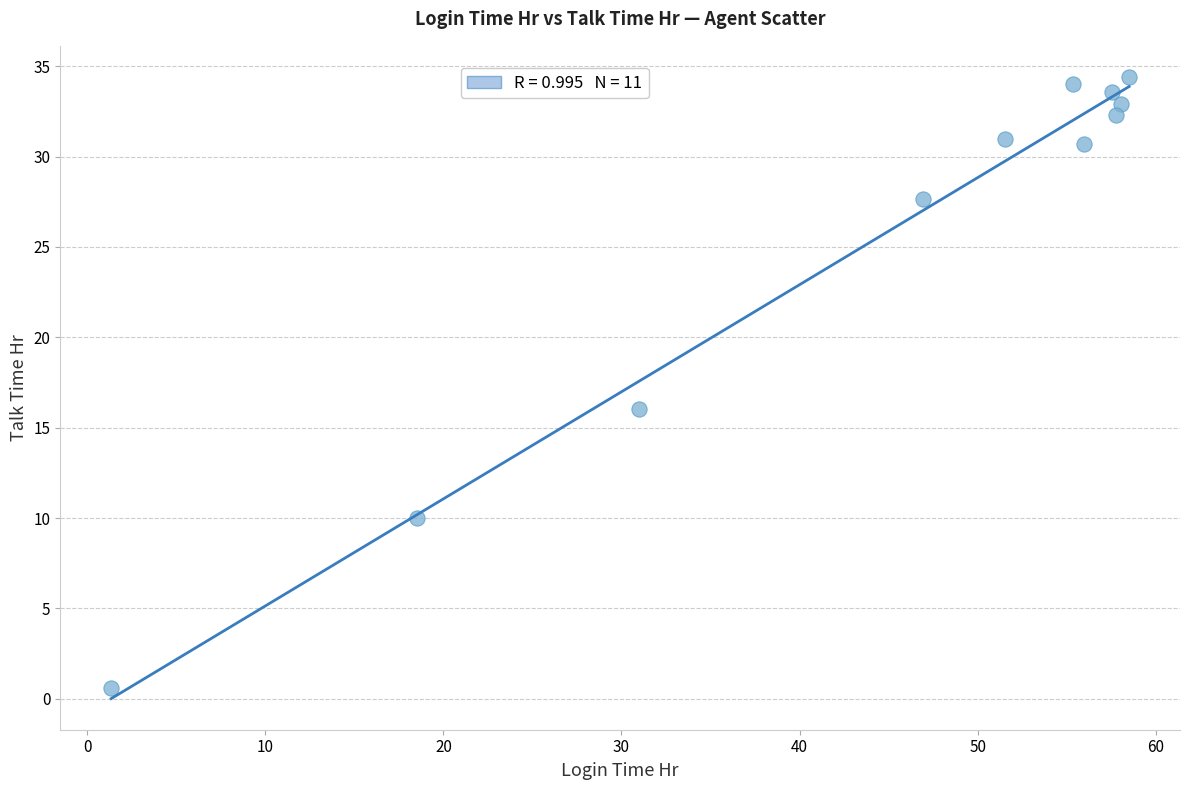

What Y value in the scatter plot is closest to 17?

16.0